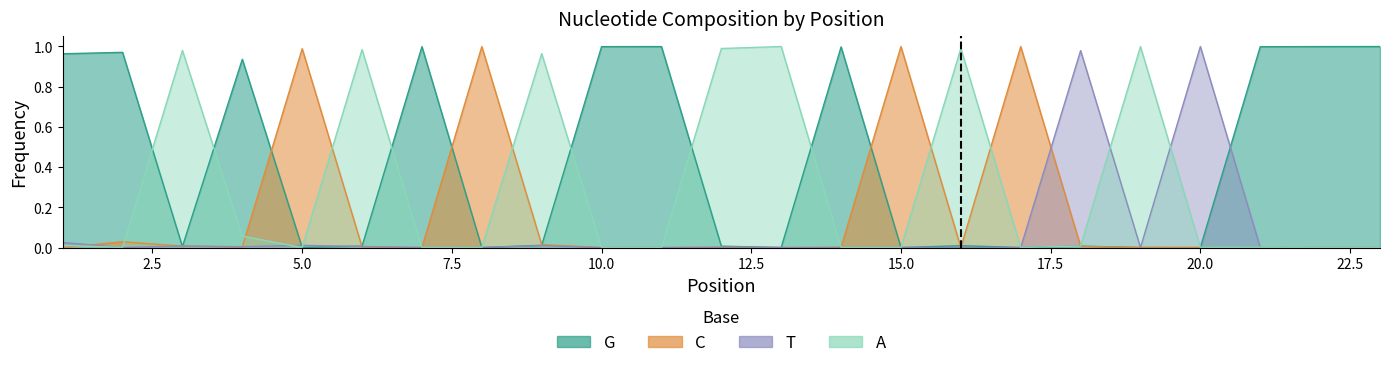

True or false: T and G intersect in this chart.

True